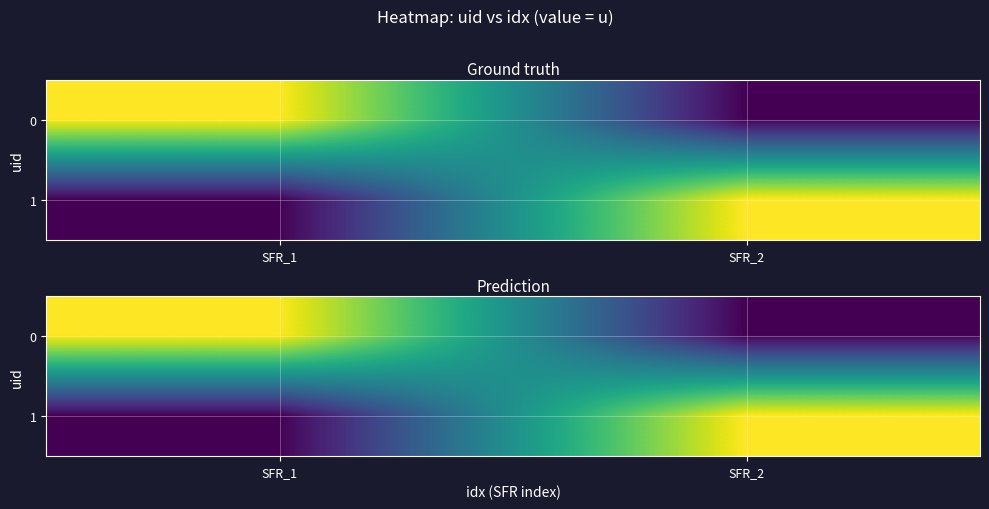

What is the difference between the 0 values at SFR_1 and SFR_2?

1